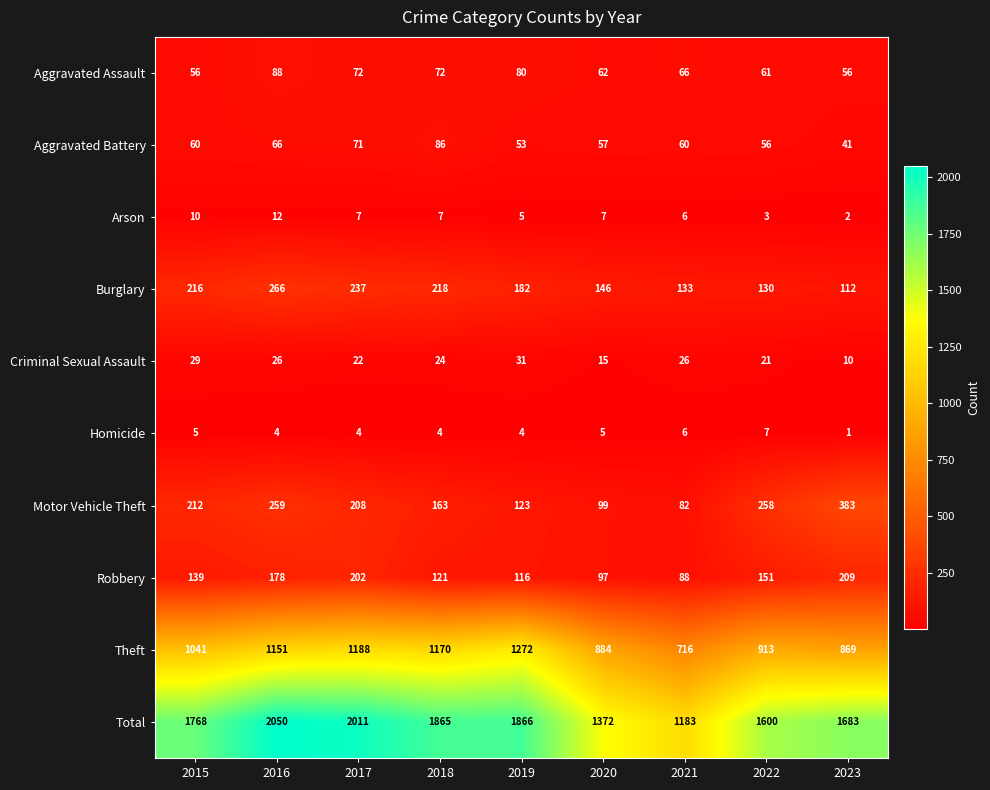

Which series has the widest spread of values?

Total